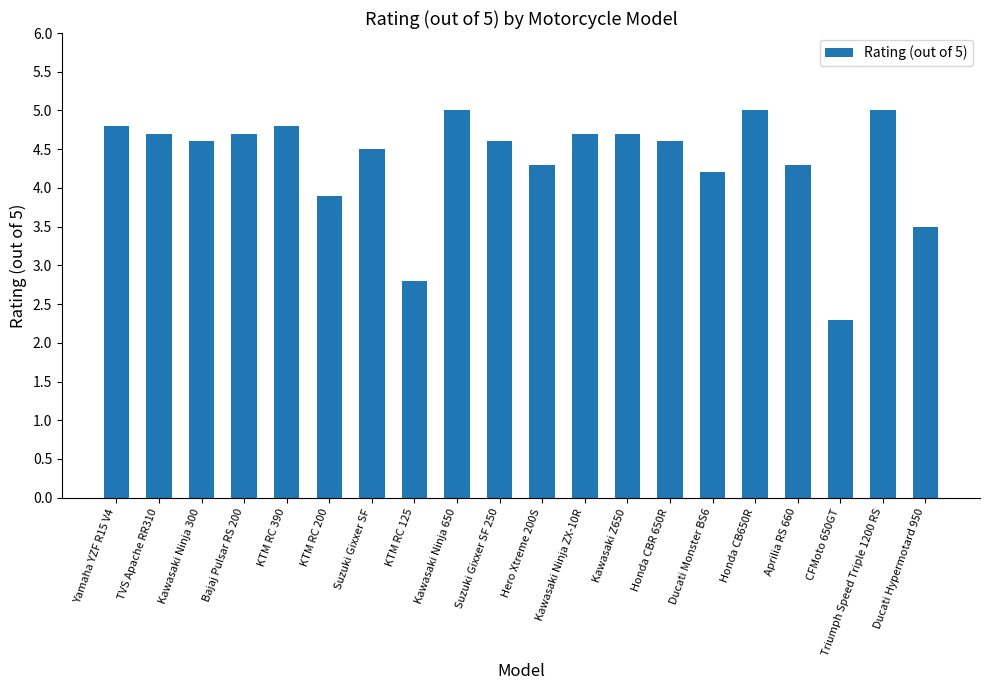

What is the change in value from Bajaj Pulsar RS 200 to Honda CB650R?

+0.3